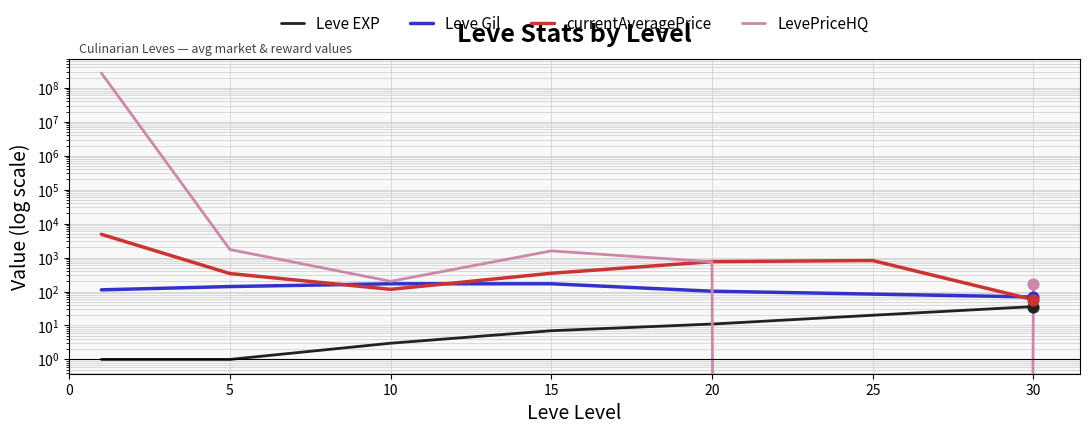

At how many categories does at least one series exceed 136467288?

1